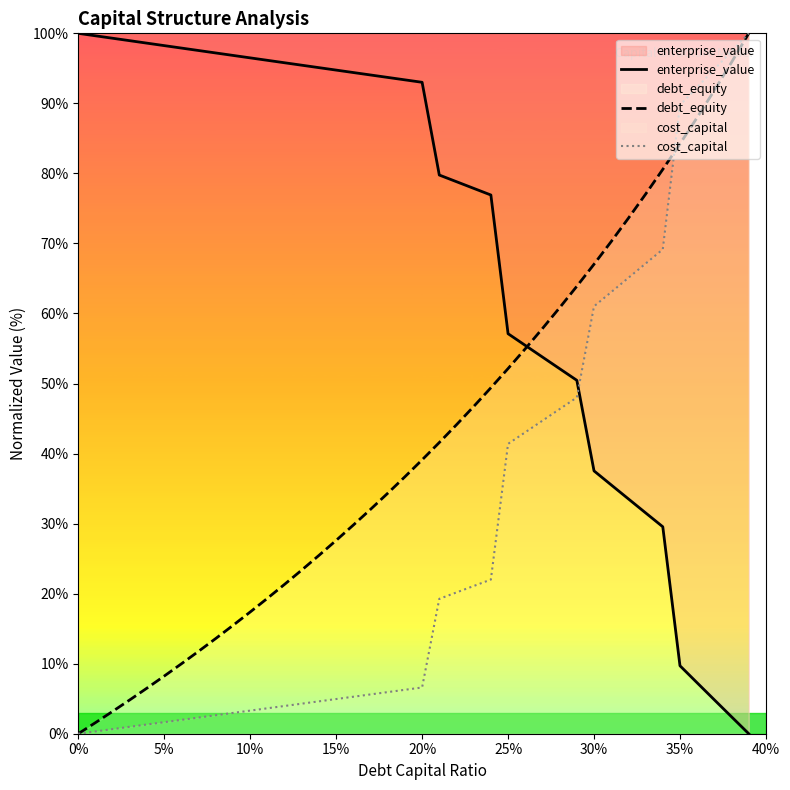

The debt_equity series shows 12.9 at 25%. True or false?

False